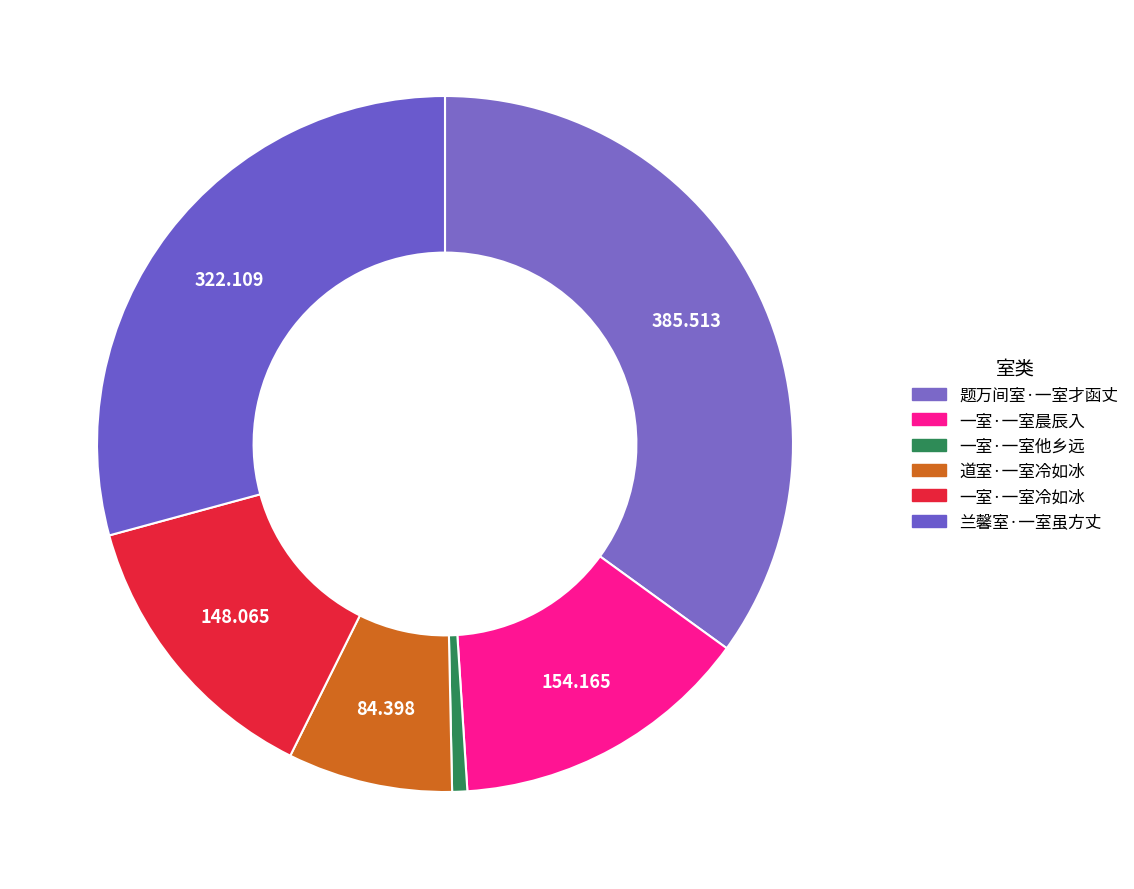

Is 题万间室·一室才函丈 the majority of the pie?

No